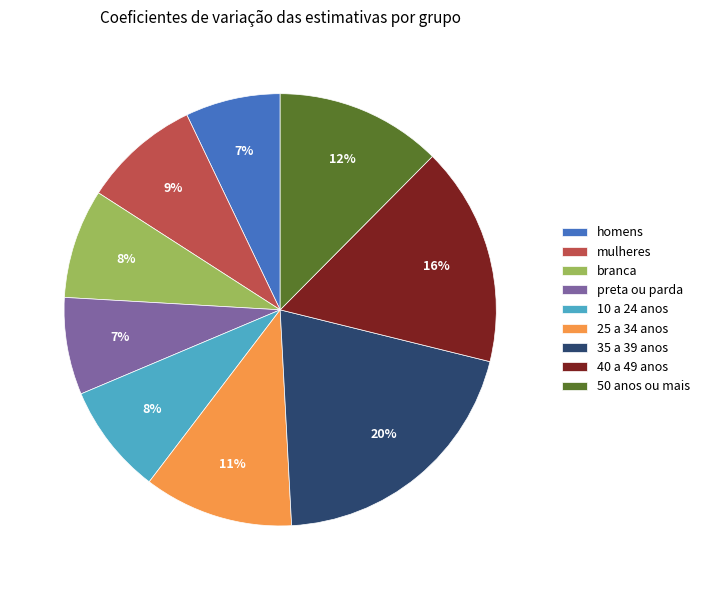

To the nearest percent, what is the difference between the 25 a 34 anos and preta ou parda slice percentages?

4%